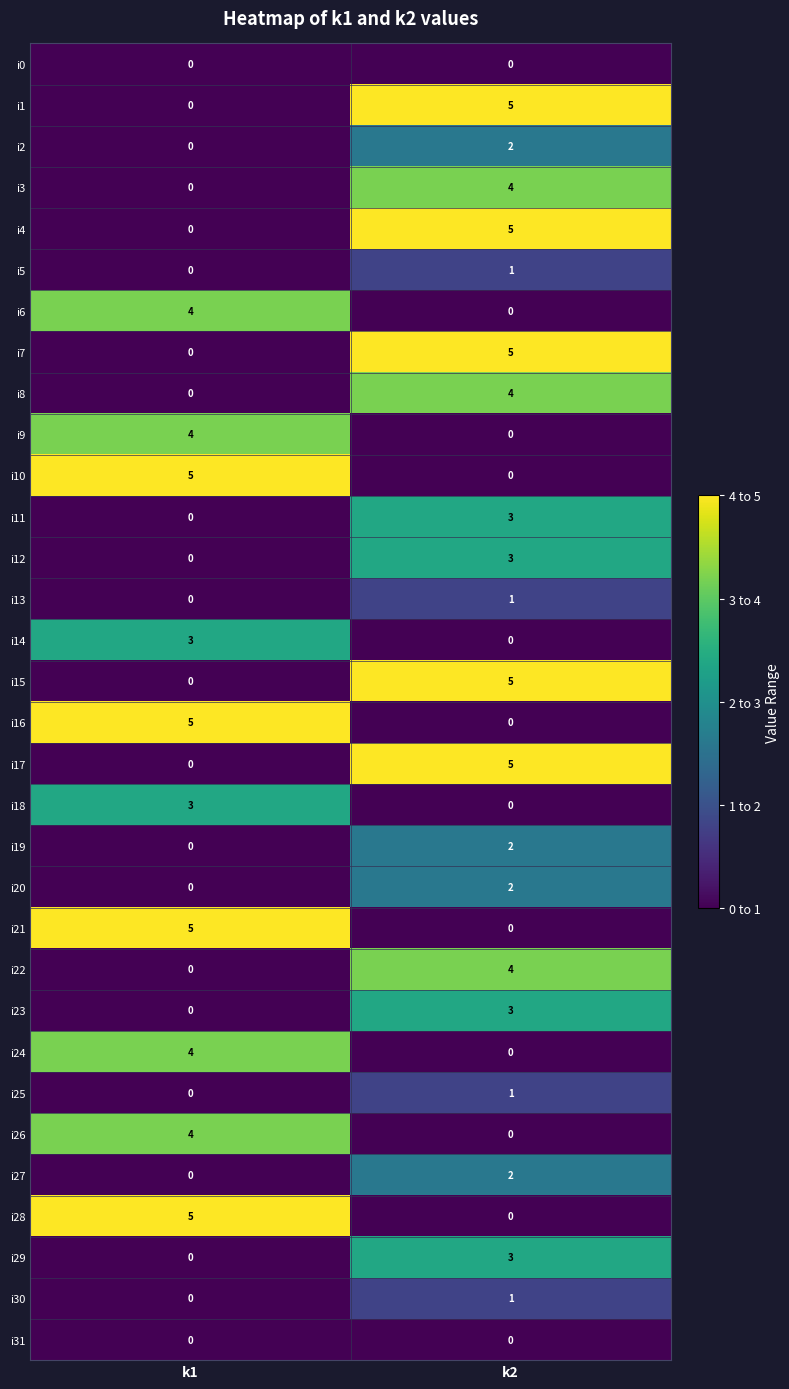

At how many categories does at least one series exceed 2?

2